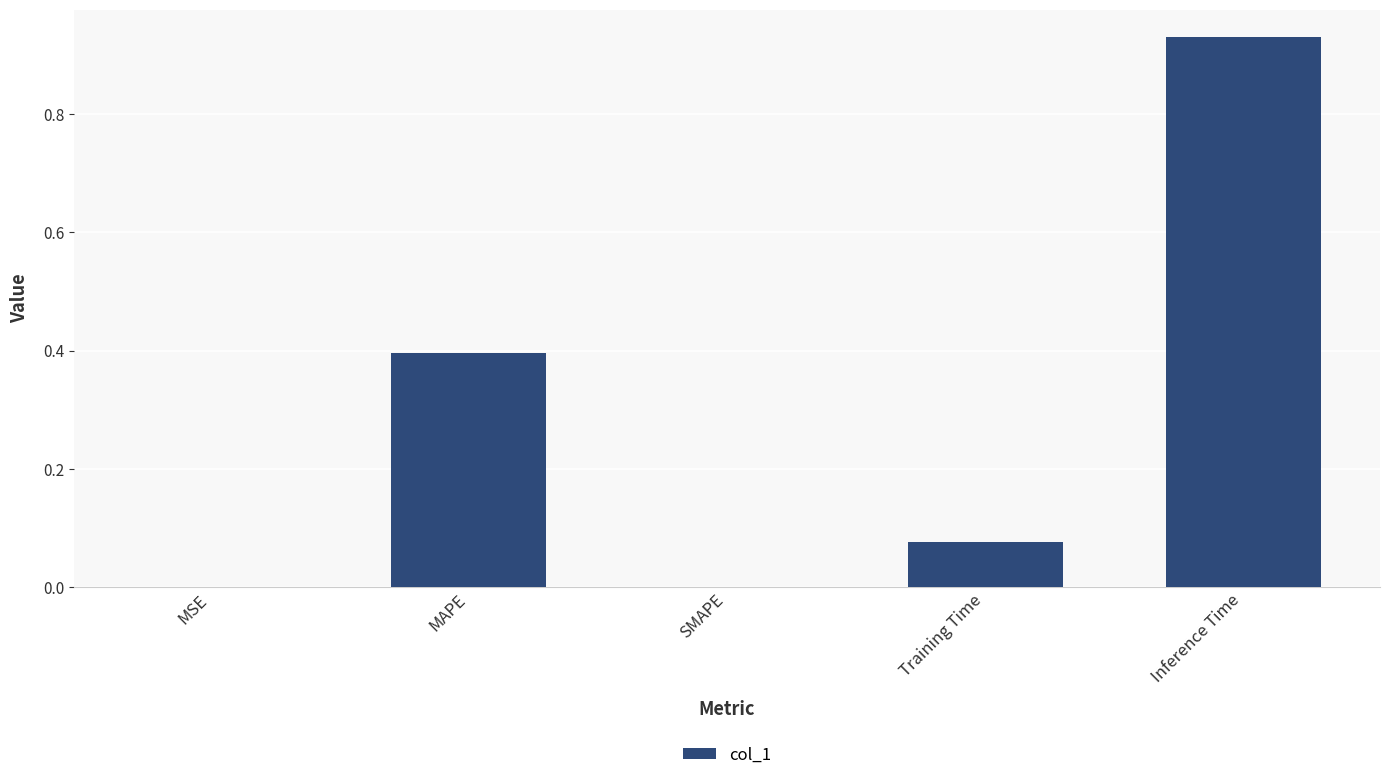

How many data points does each series have?

5